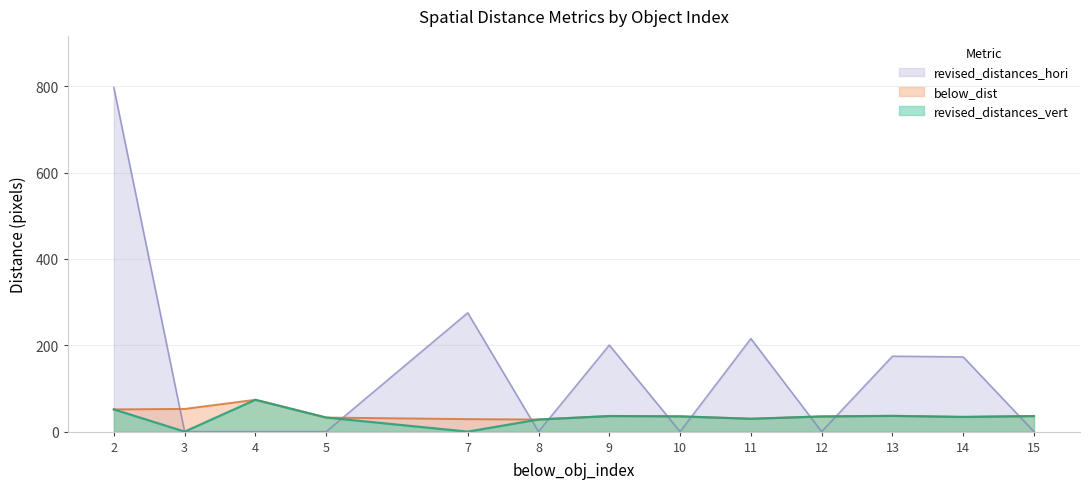

Where is the first local minimum for revised_distances_vert?

3